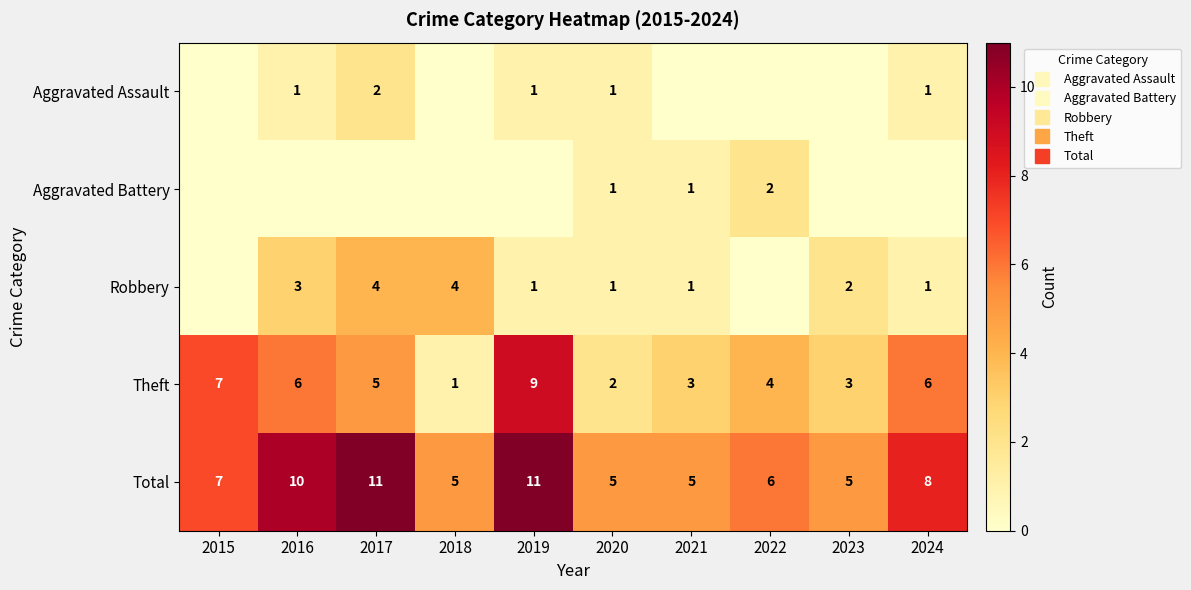

Which series has the largest range (max minus min)?

Theft